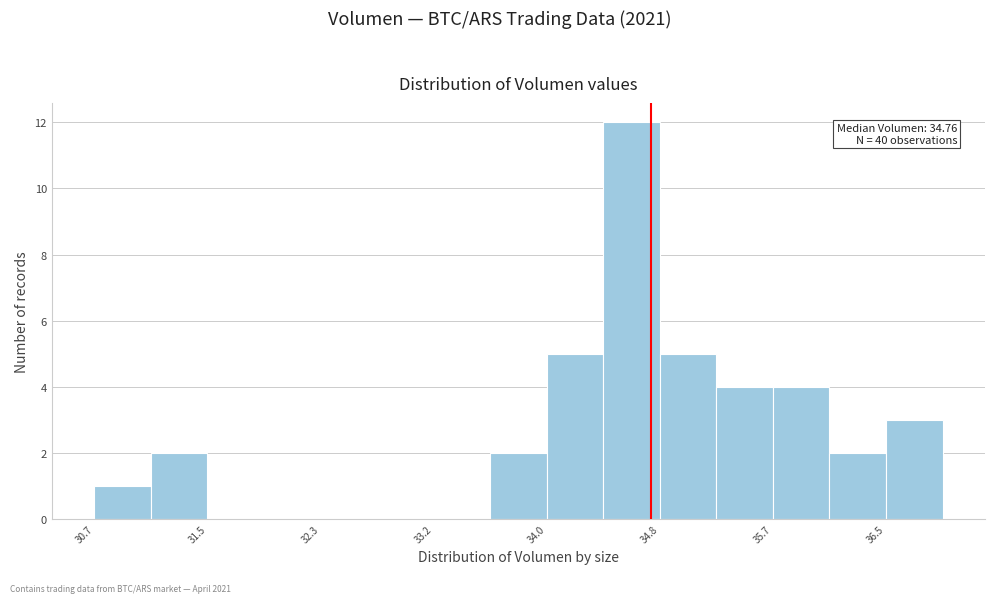

Over which range of the x-axis is the bar tallest?

34.4 to 34.8